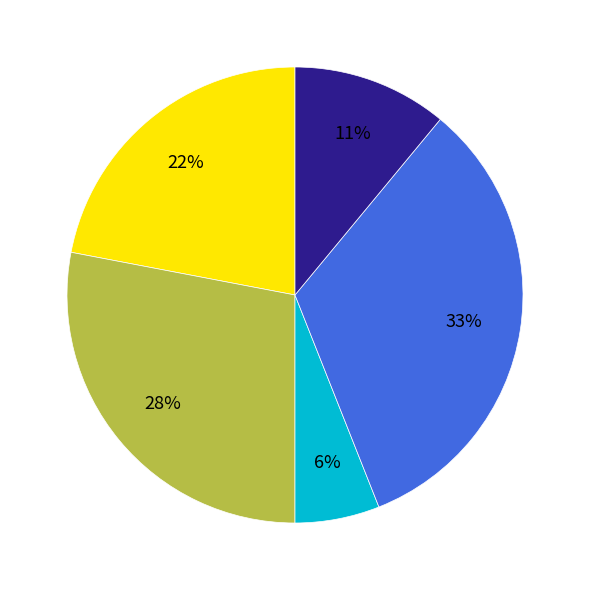

To the nearest percent, what is the difference between the largest and smallest slice percentages?

27%